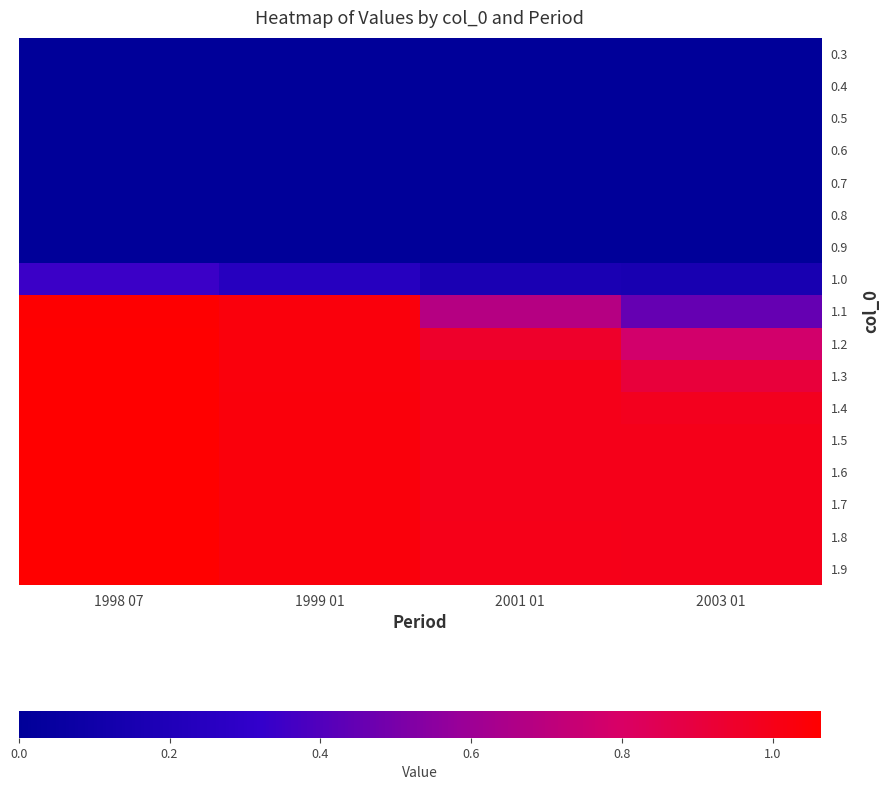

At 1999 01, list the series in order from smallest to largest.

0.3, 0.4, 0.5, 0.6, 0.7, 0.8, 0.9, 1.0, 1.1, 1.2, 1.3, 1.4, 1.5, 1.6, 1.7, 1.8, 1.9